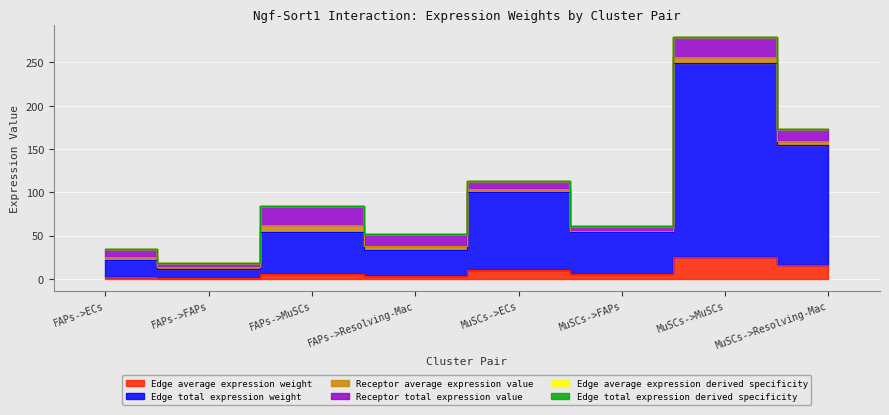

What is the approximate value of Edge total expression weight at FAPs->ECs?

21.9